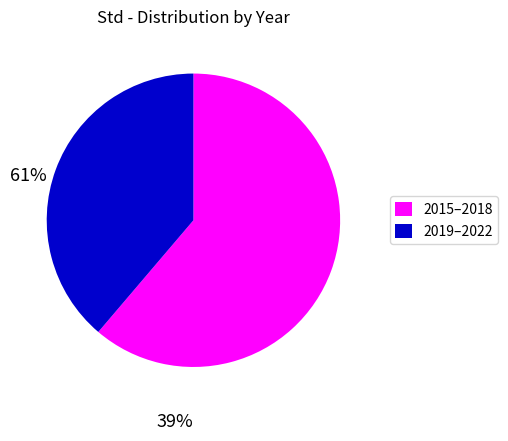

Rank the categories by value from lowest to highest.

2019–2022, 2015–2018